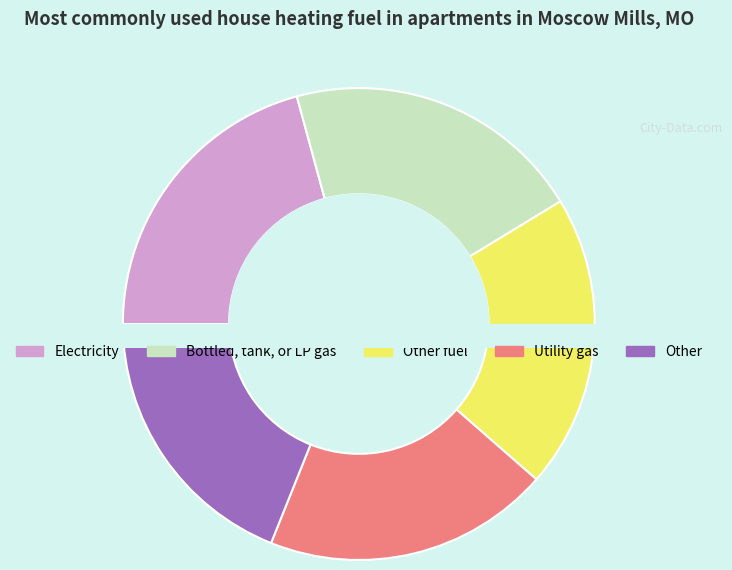

What percentage is NOT represented by 191?

89.0%